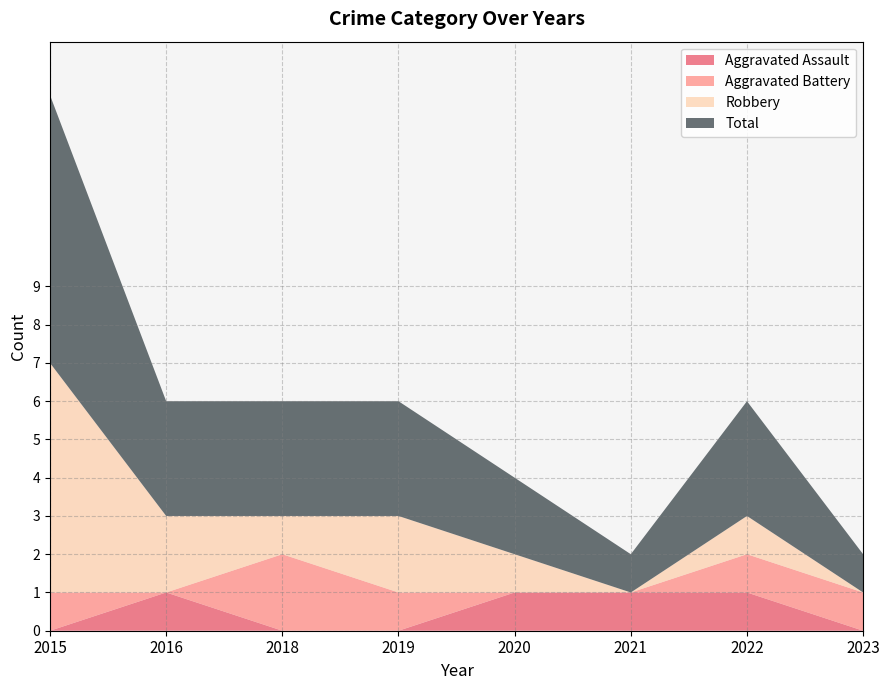

Reading left to right, what are all the values shown in this chart?

Aggravated Assault: 2015=0	2016=1	2018=0	2019=0	2020=1	2021=1	2022=1	2023=0
Aggravated Battery: 2015=1	2016=0	2018=2	2019=1	2020=0	2021=0	2022=1	2023=1
Robbery: 2015=6	2016=2	2018=1	2019=2	2020=1	2021=0	2022=1	2023=0
Total: 2015=7	2016=3	2018=3	2019=3	2020=2	2021=1	2022=3	2023=1